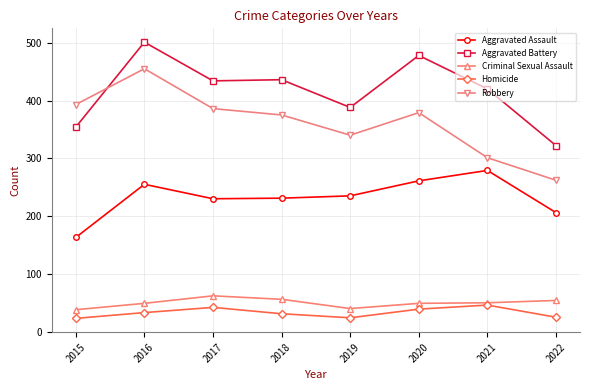

What are all the series names shown in the legend?

Aggravated Assault, Aggravated Battery, Criminal Sexual Assault, Homicide, Robbery